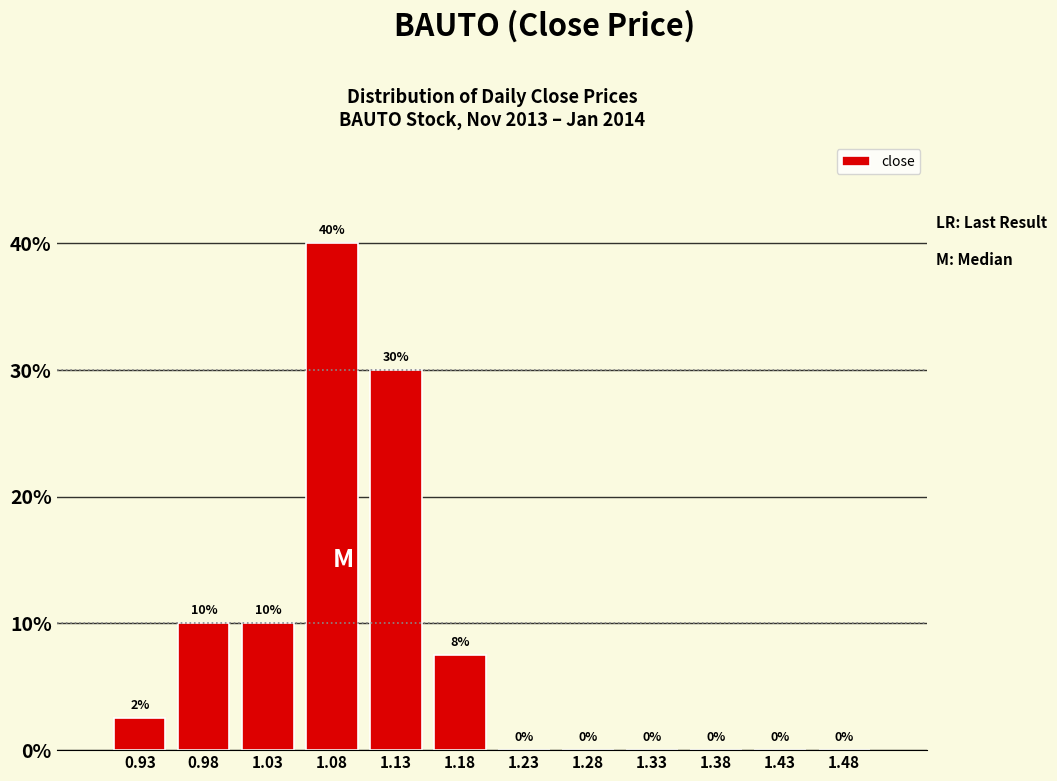

Which range on the x-axis has the tallest bar?

1.05 to 1.10